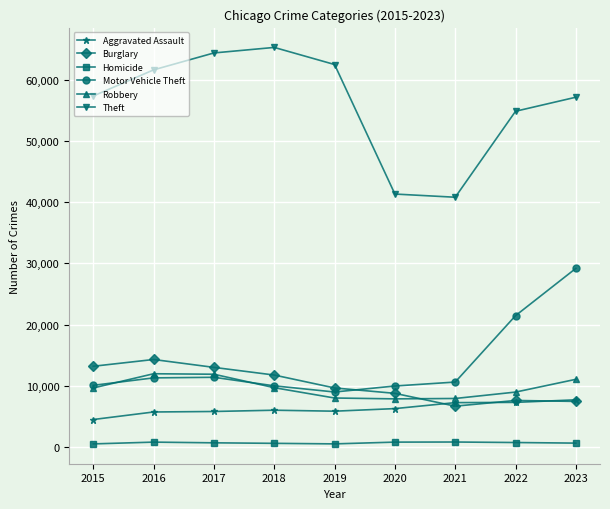

Count the number of data series in this chart.

6